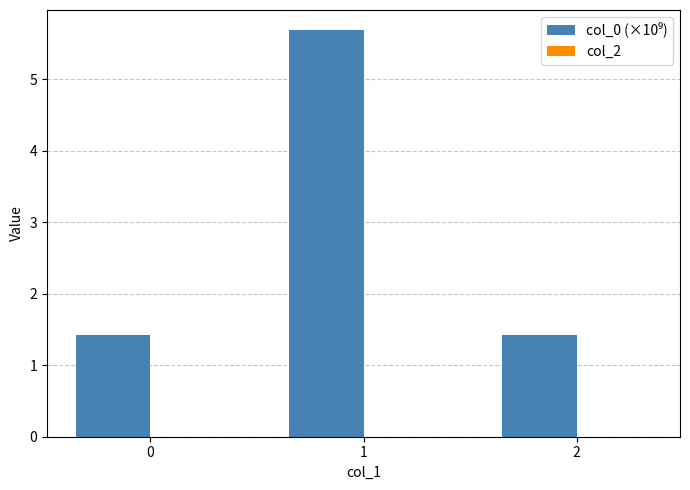

At which category does the chart reach its peak across all series?

1